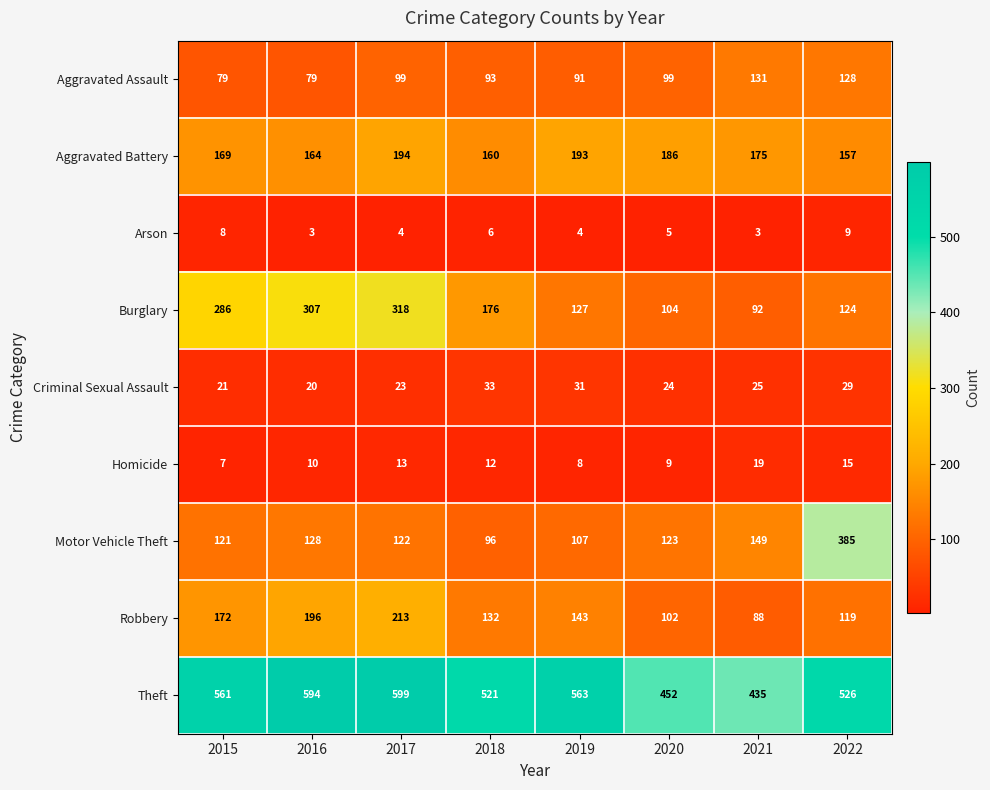

Between 2017 and 2021, which series saw the biggest shift?

Burglary